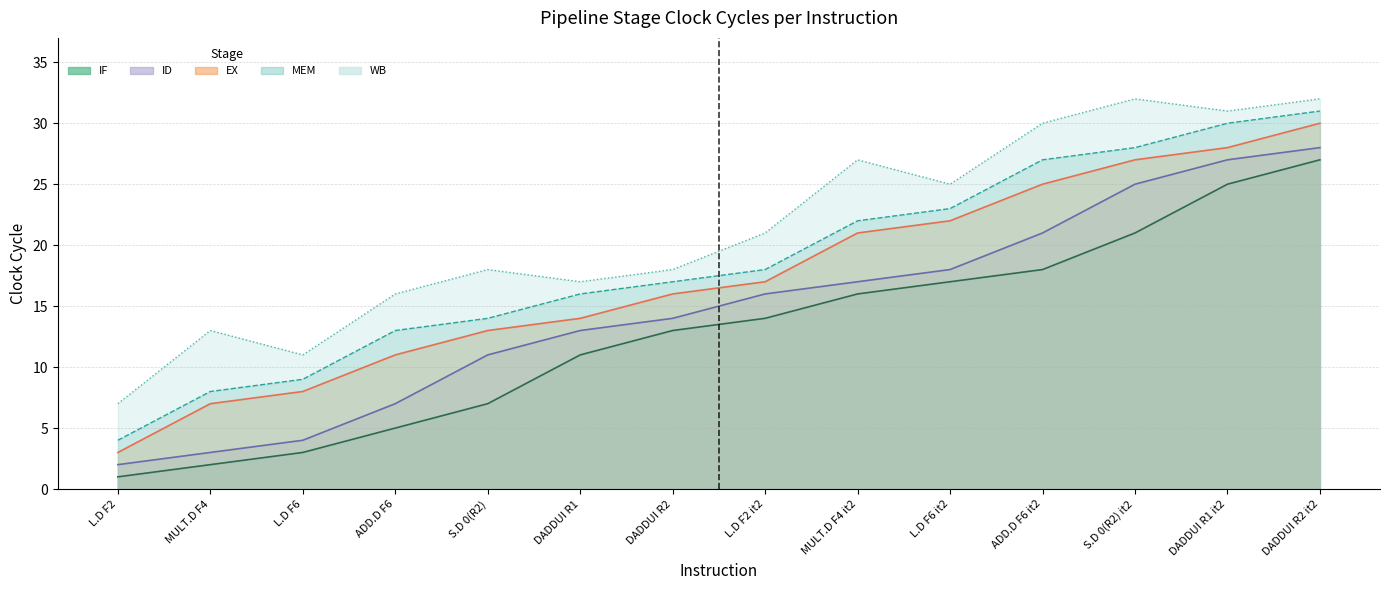

True or false: WB and IF cross at least once.

False